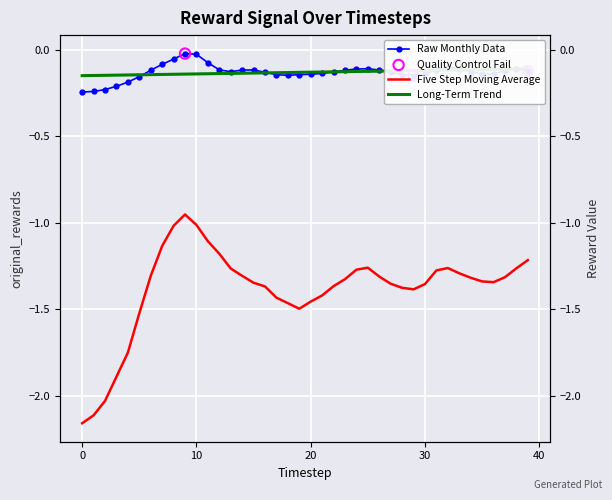

Between 38 and 31, which is larger?

38